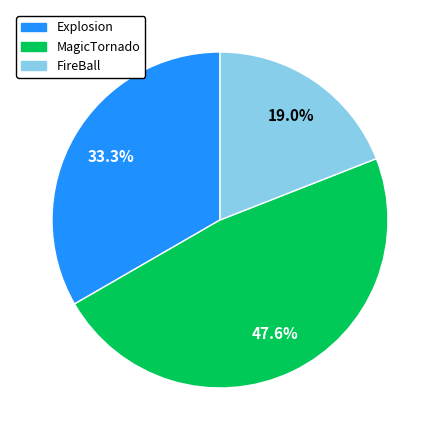

To the nearest percent, what is the combined percentage of FireBall and Explosion?

52%